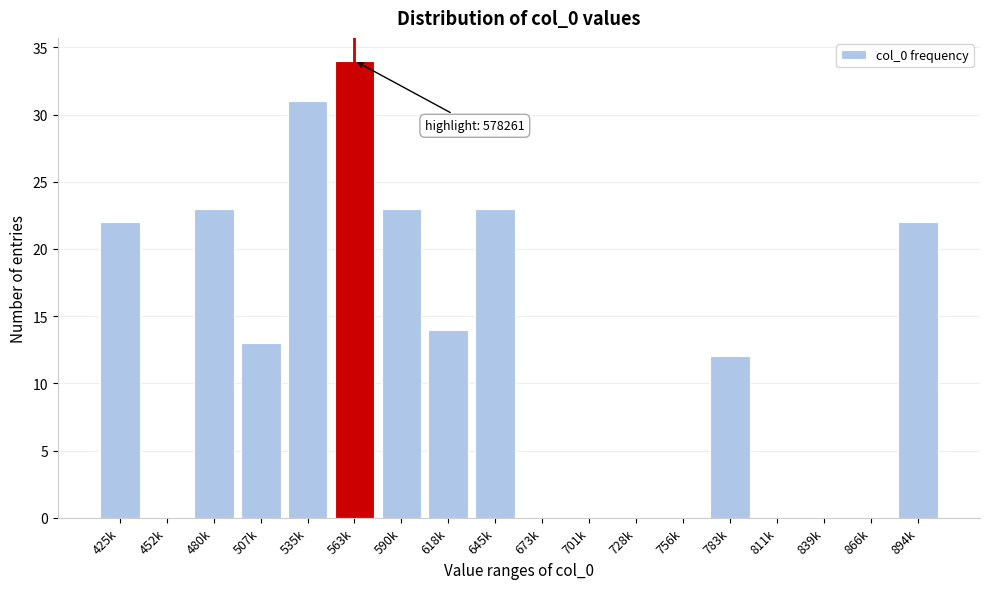

Reading left to right, transcribe all the data shown in this chart.

425k=22	452k=0	480k=23	507k=13	535k=31	563k=34	590k=23	618k=14	645k=23	673k=0	701k=0	728k=0	756k=0	783k=12	811k=0	839k=0	866k=0	894k=22